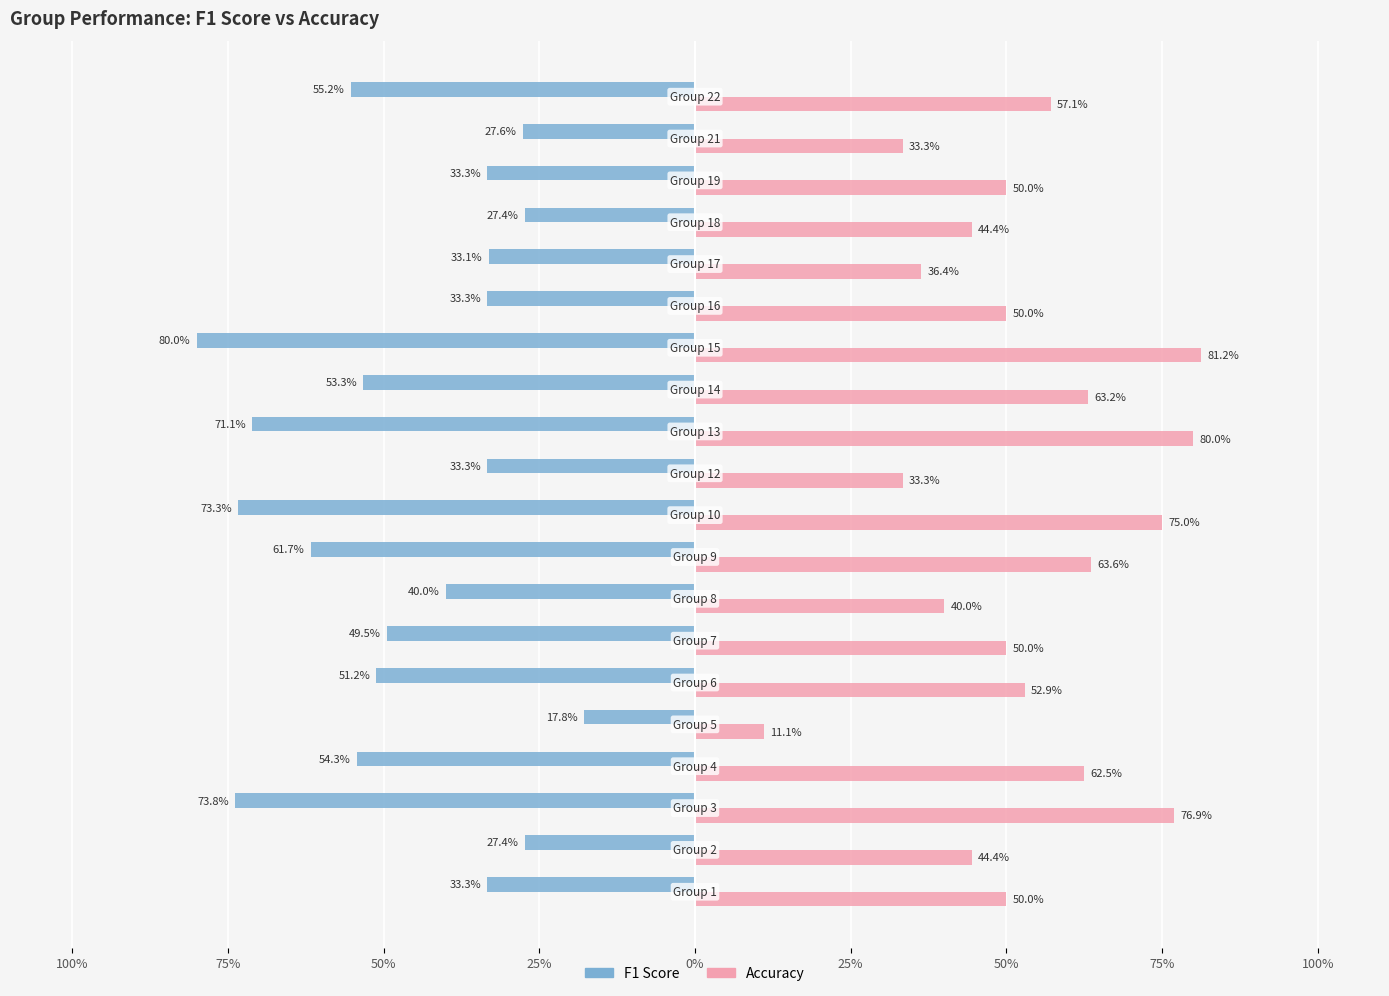

Which category has the lowest value in the f1 series?

5